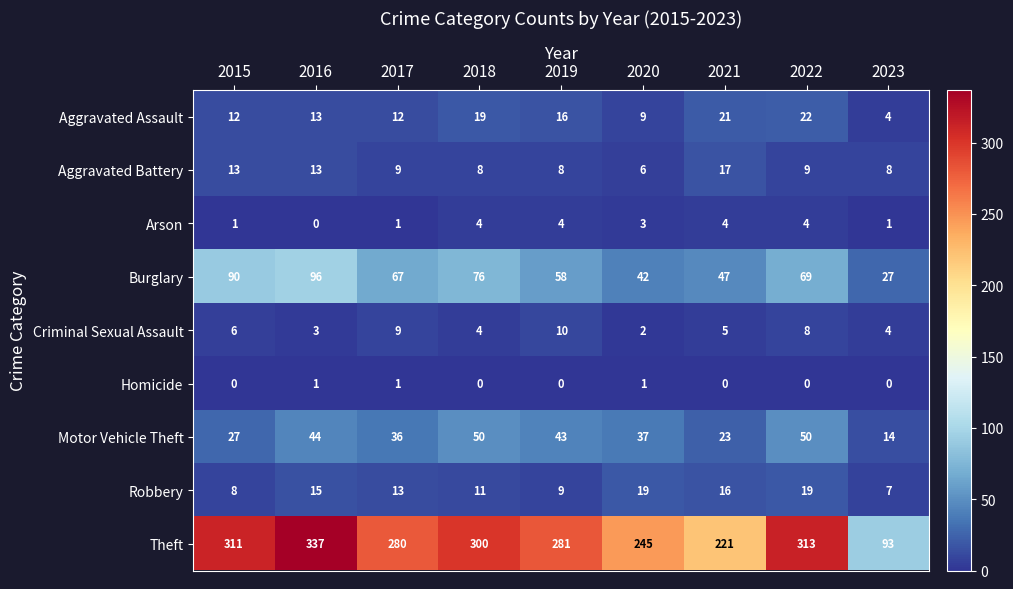

The Aggravated Battery series shows 10 at 2020. True or false?

False